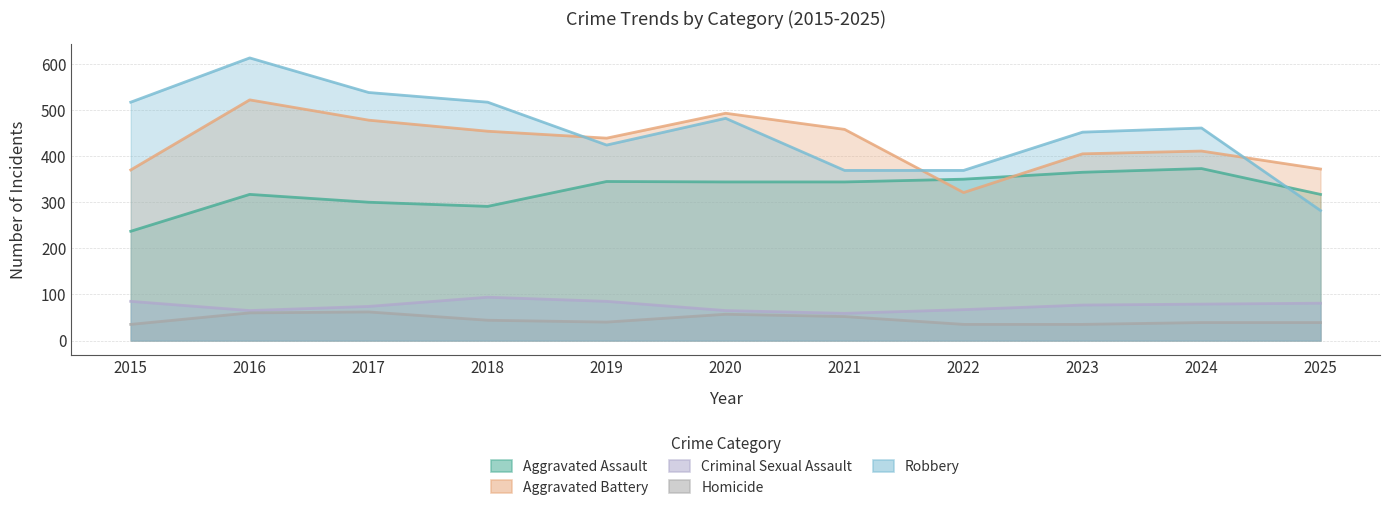

What is the minimum value shown in the chart?

35